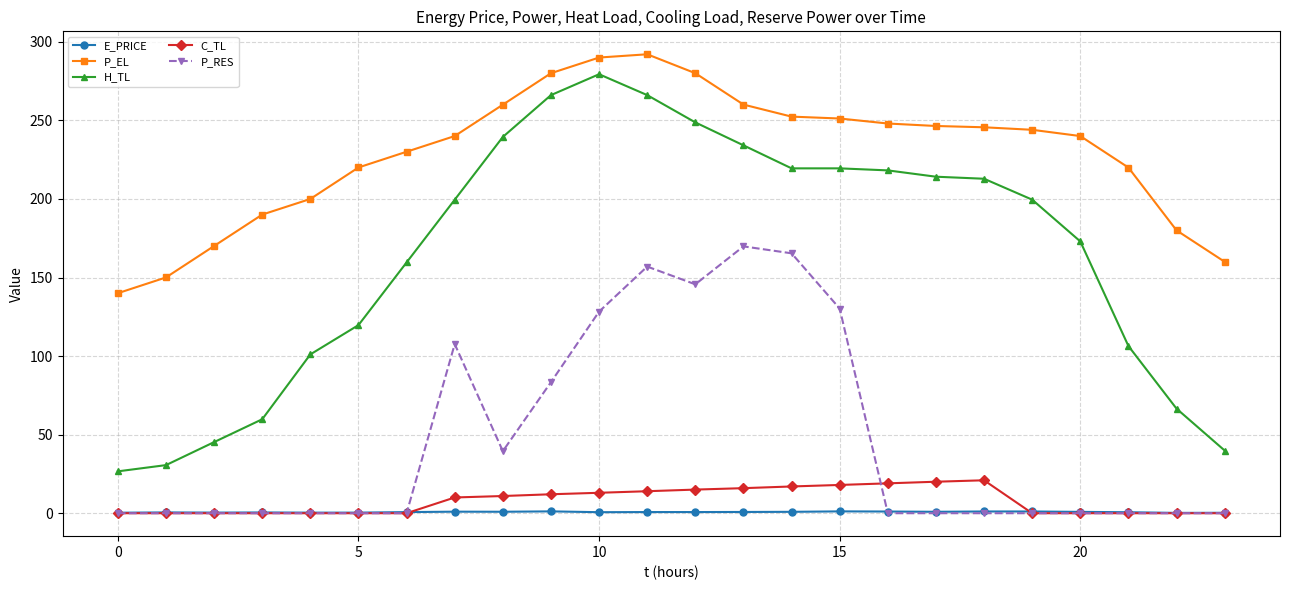

Which series has the largest total across all categories?

P_EL